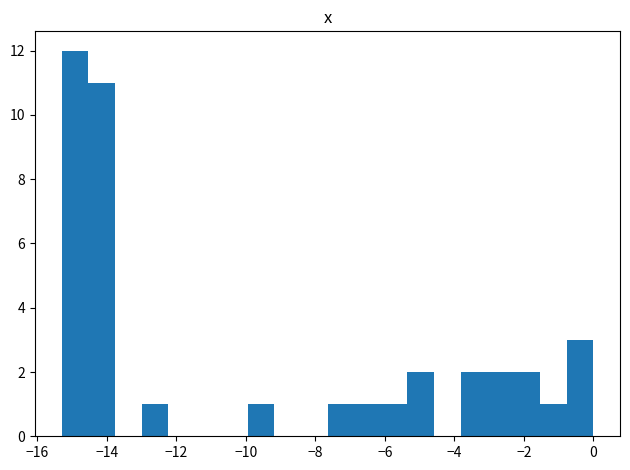

Read against the x-axis, roughly where is the centre of the tallest bar?

-15.0